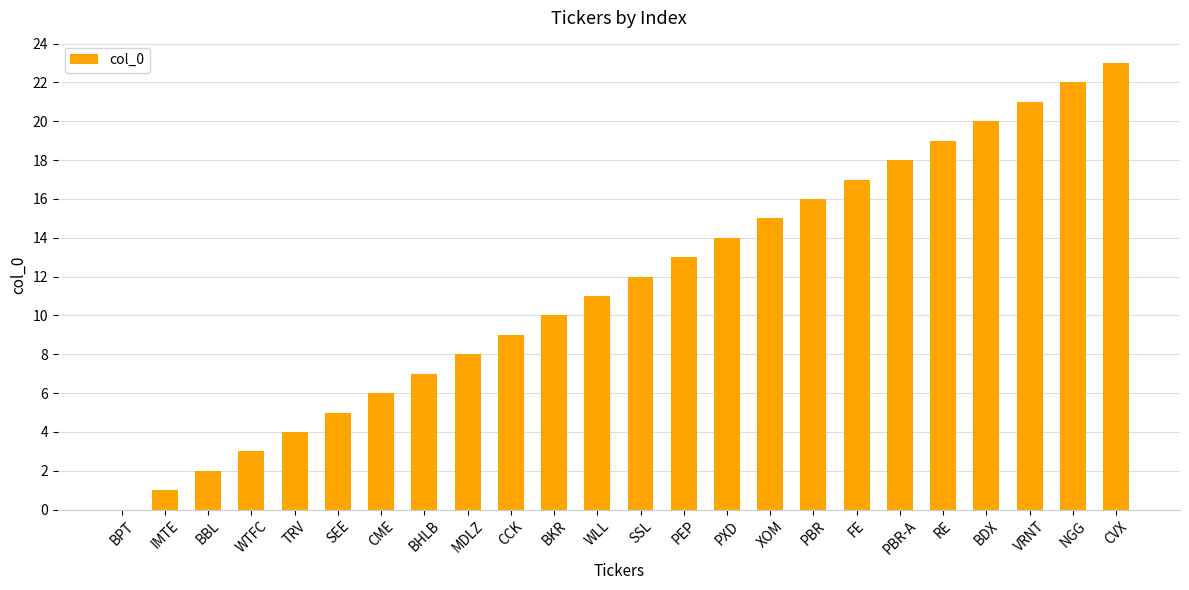

The value at VRNT is 21. True or false?

True